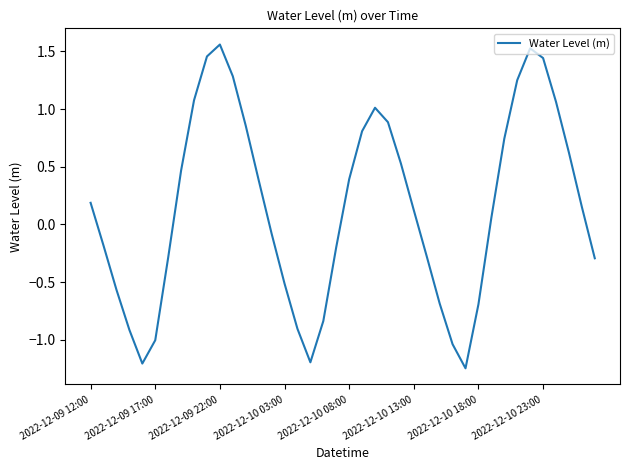

What is the difference between the maximum and minimum values?

2.8